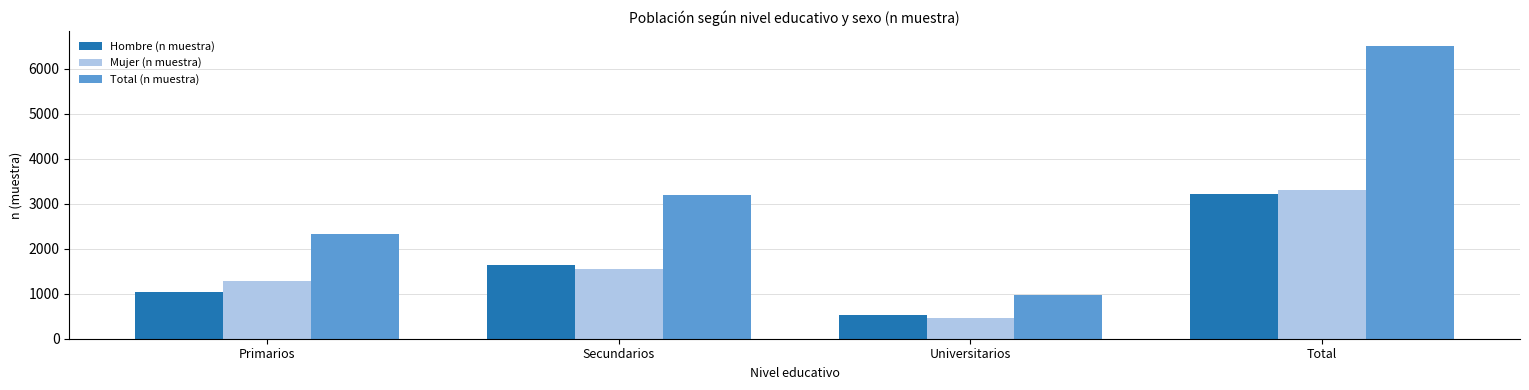

What is the average value of the Hombre (n muestra) series?

1607